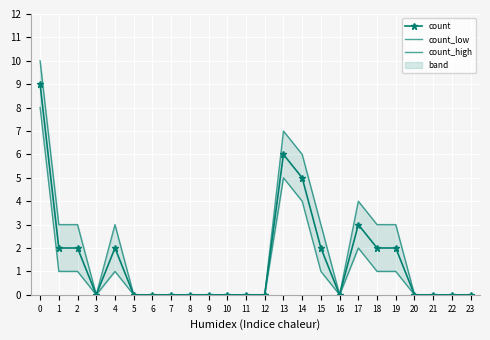

How many data points in count_high are above 0?

10